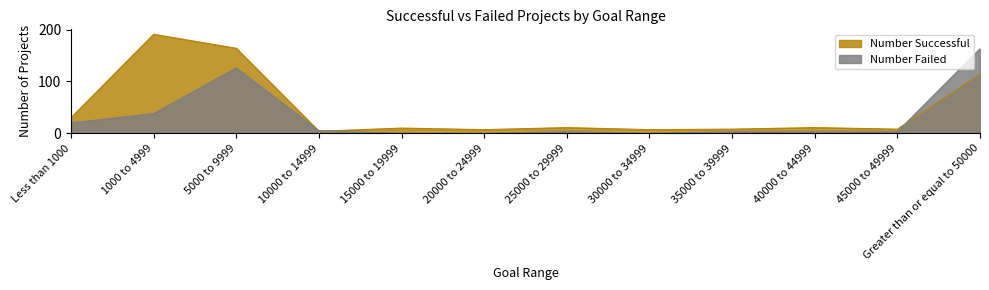

True or false: Number Successful has a value of 5 at 25000 to 29999.

False